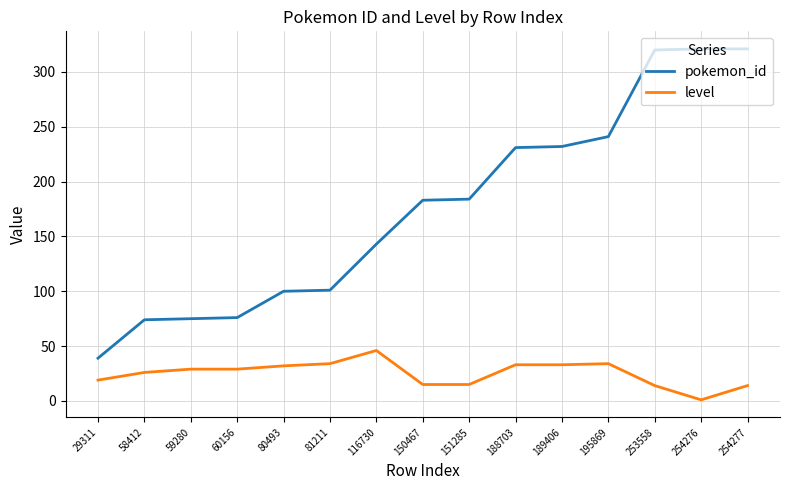

List the series in order of their overall mean, highest first.

pokemon_id, level